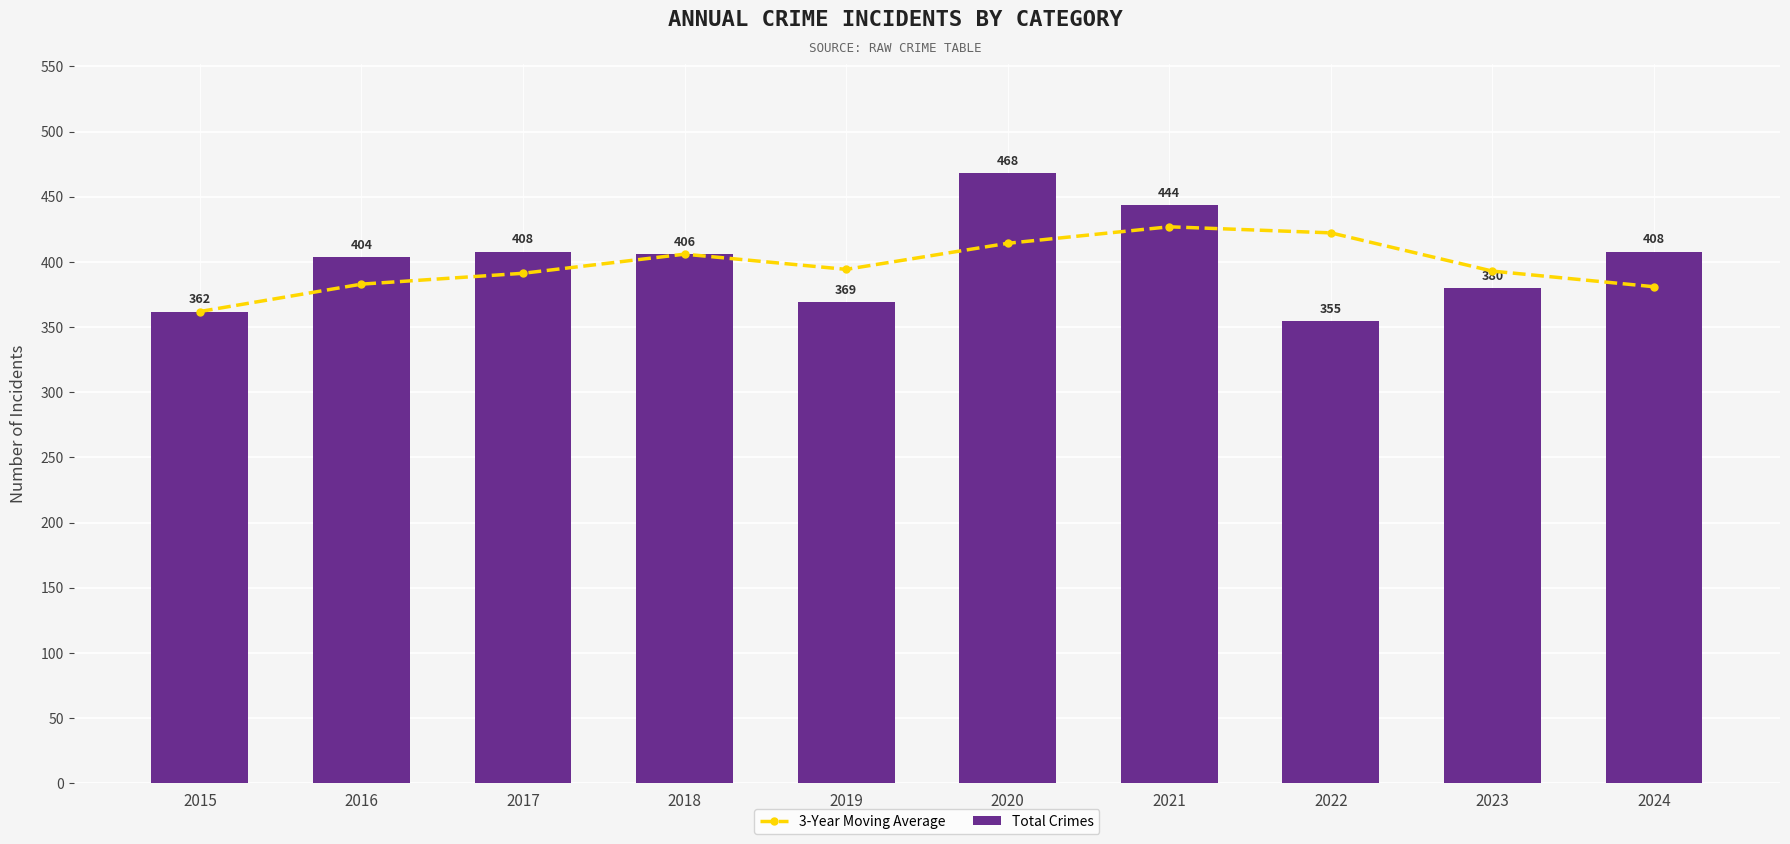

What is the total value across all series at 2023?

773.0